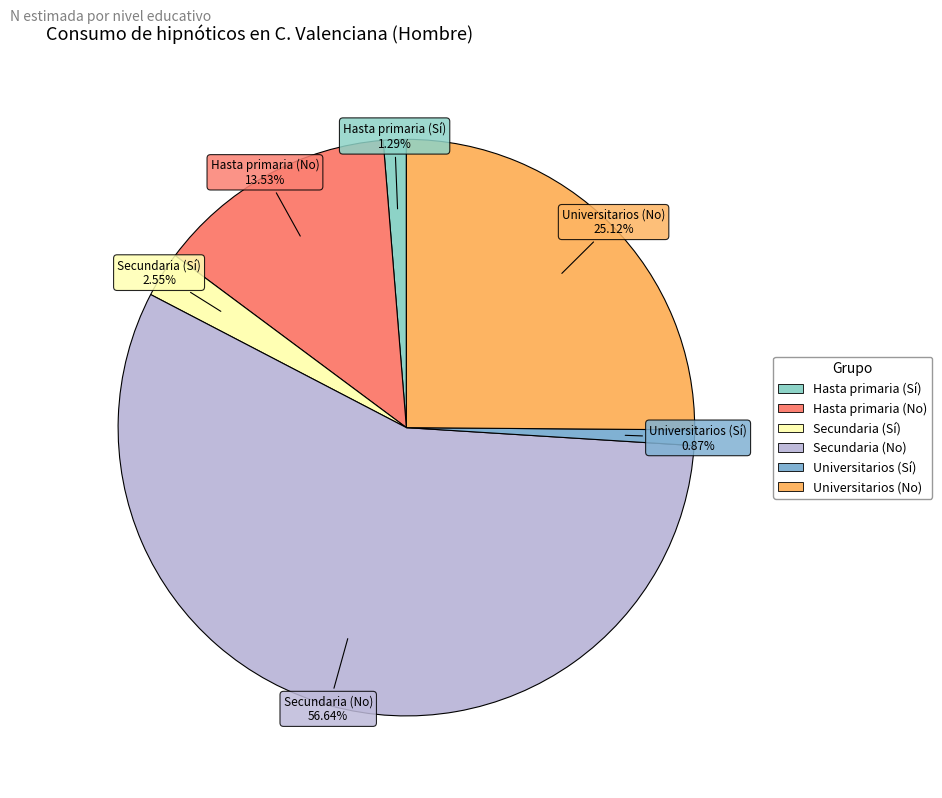

To the nearest percent, what is the combined percentage of Secundaria (No) and Hasta primaria (No)?

70%